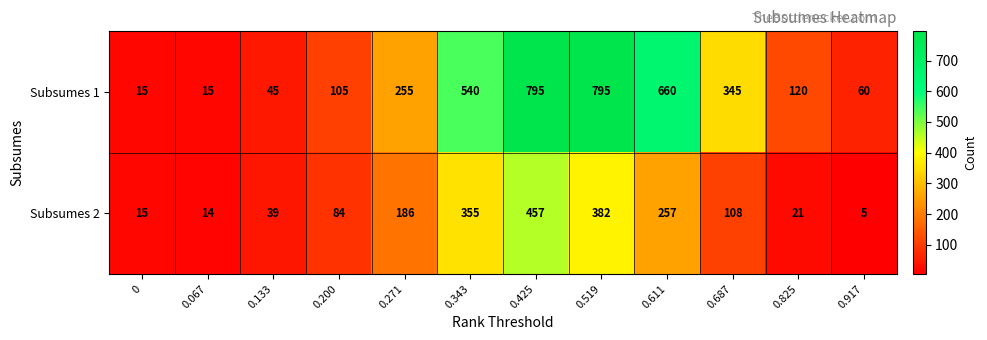

Reading left to right, what are all the values shown in this chart?

Subsumes 1: 15	15	45	105	255	540	795	795	660	345	120	60
Subsumes 2: 15	14	39	84	186	355	457	382	257	108	21	5